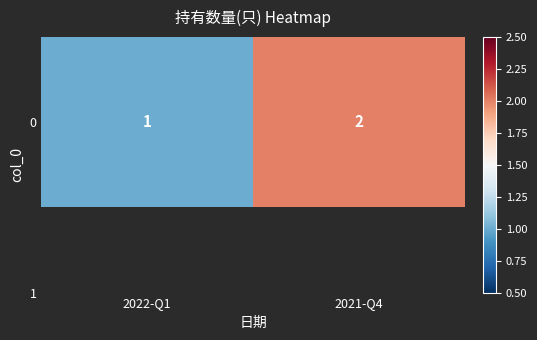

Reading left to right, list all the values displayed in this chart.

2022-Q1=1	2021-Q4=2